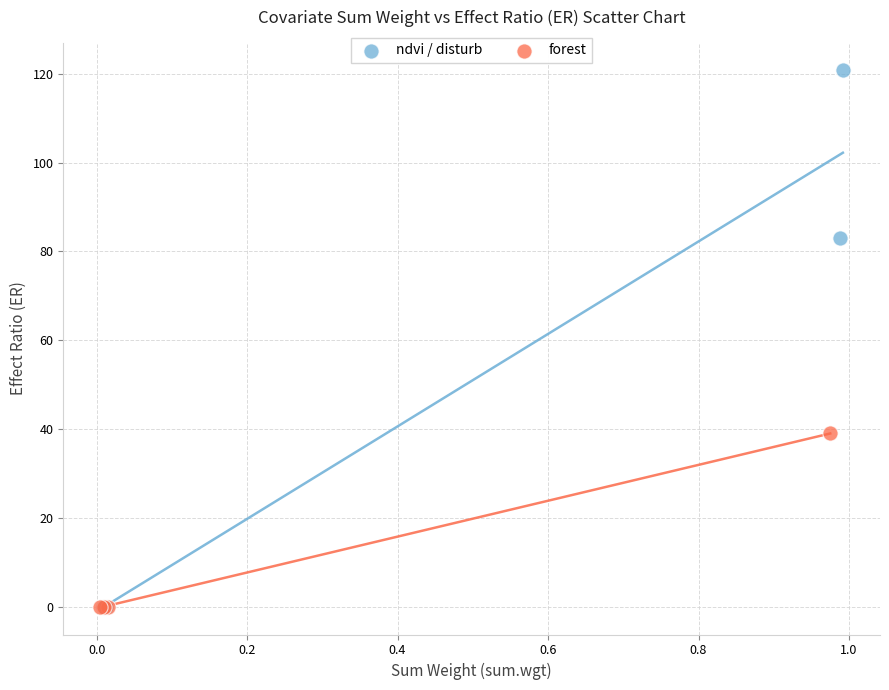

Which series reaches the maximum Y coordinate?

ndvi / disturb